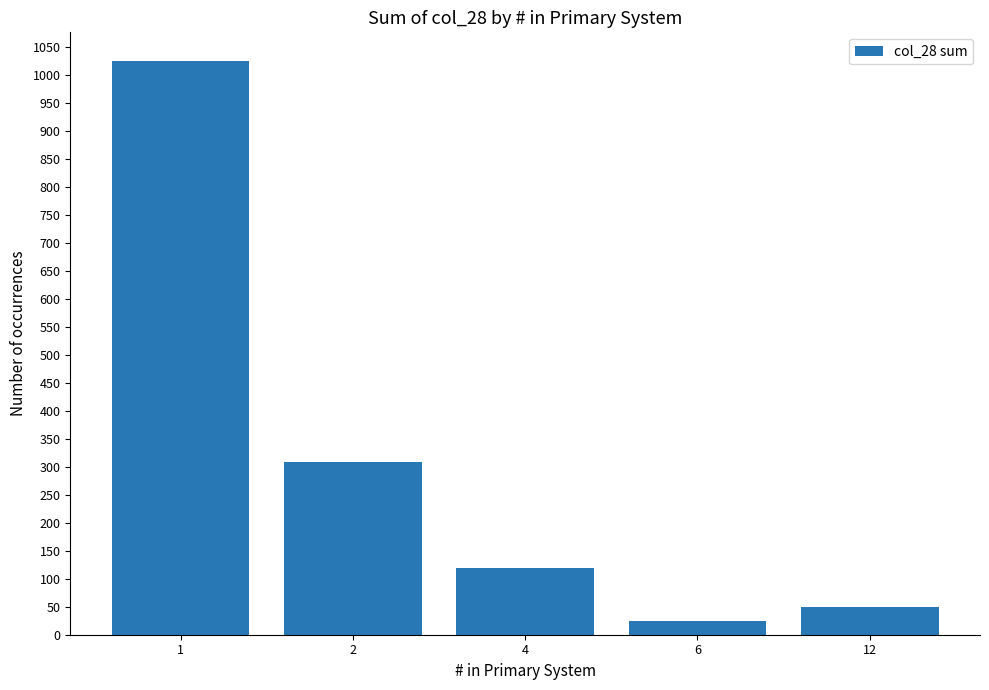

What is the difference between the values at 1 and 6?

1000